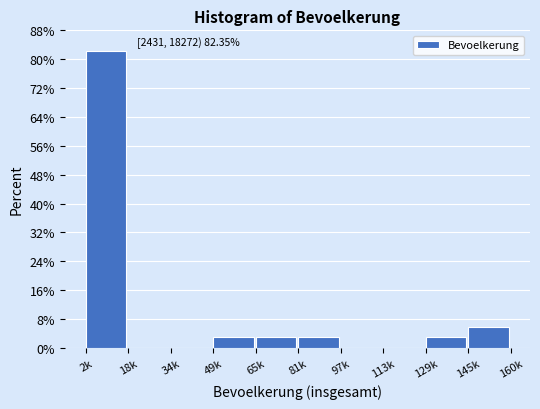

Reading right to left, what are all the values shown in this chart?

145k=5.9	129k=2.9	113k=0.0	97k=0.0	81k=2.9	65k=2.9	49k=2.9	34k=0.0	18k=0.0	2k=82.4